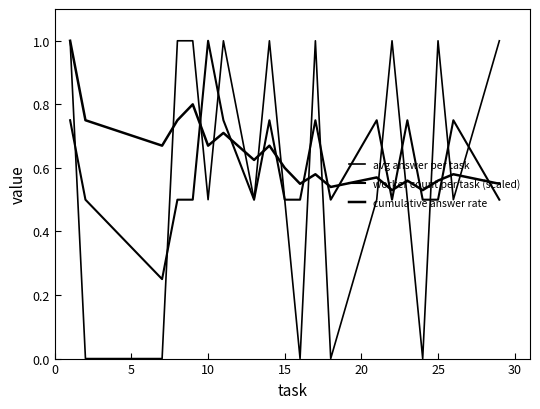

What is the value of the worker count per task (scaled) point at the 8th from the left?

0.5